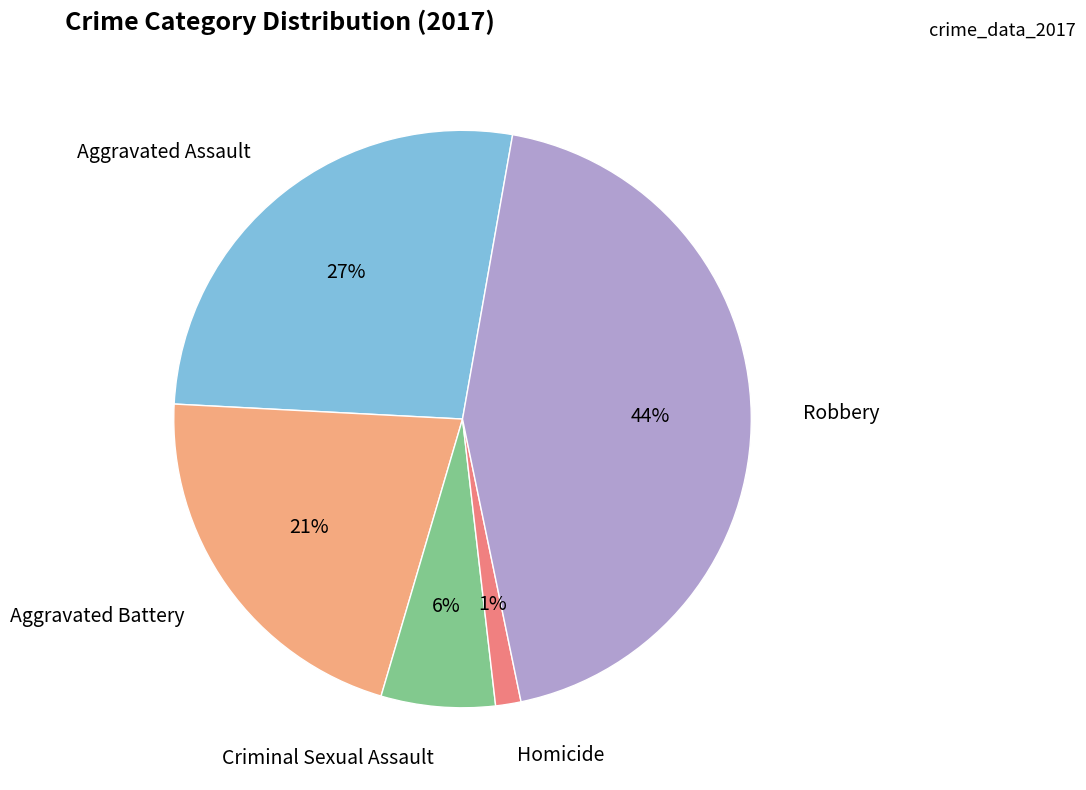

To the nearest percent, what is the difference between the largest and smallest slice percentages?

43%